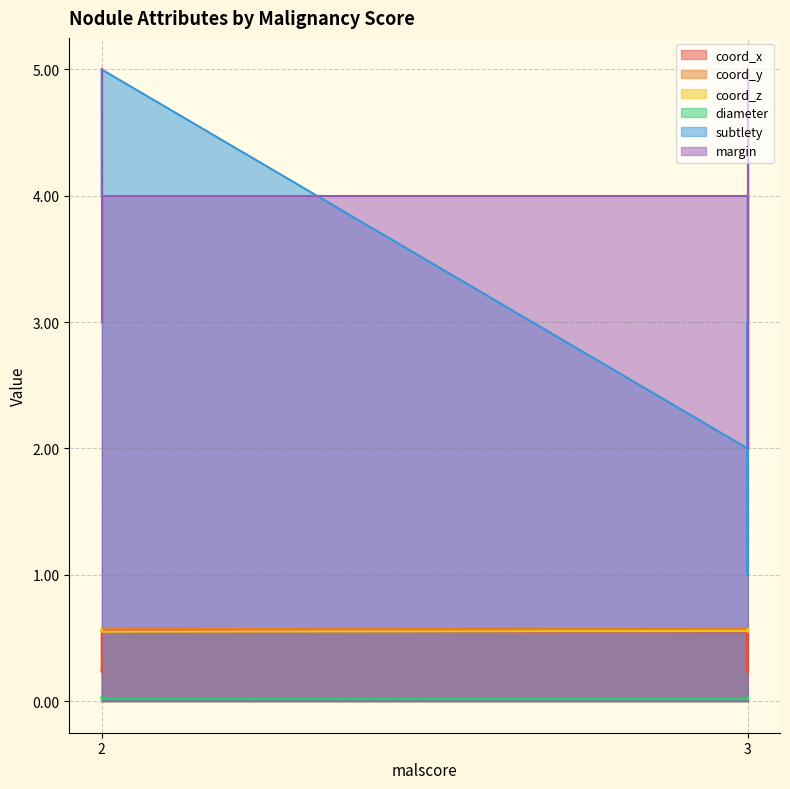

Between 2 and 2, which is larger?

2